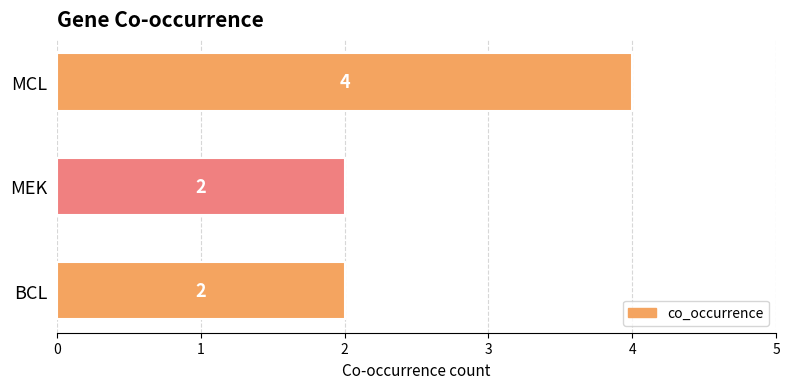

The value at MCL is 6. True or false?

False